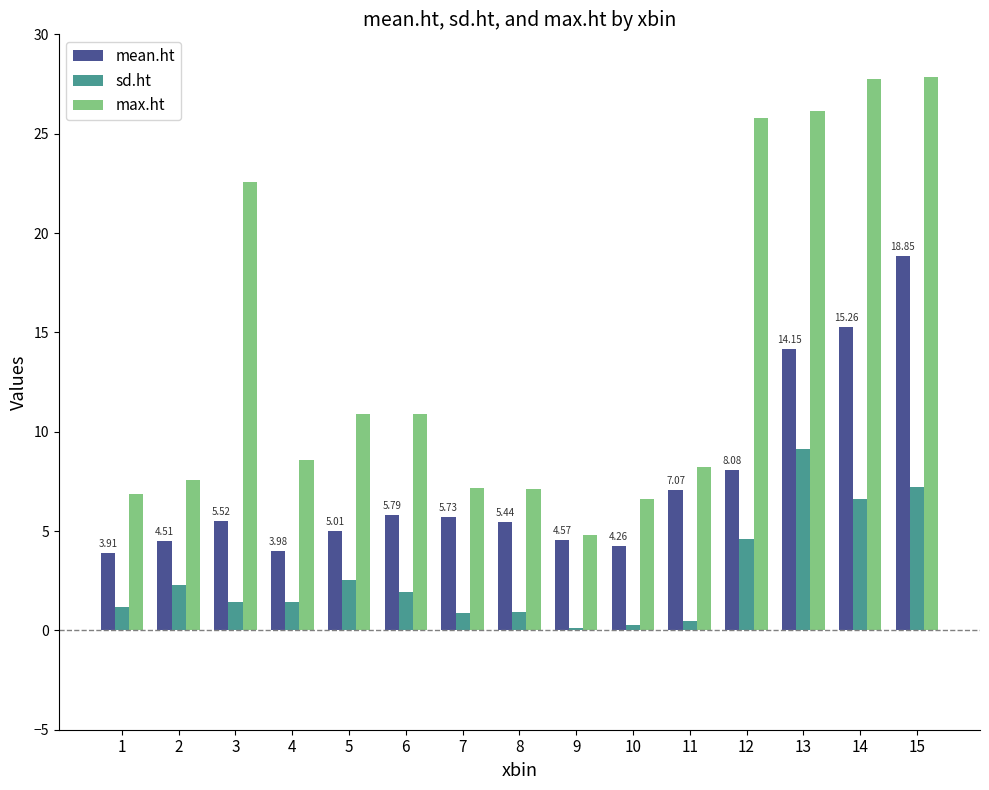

What is the total value across all series at 5?

18.4